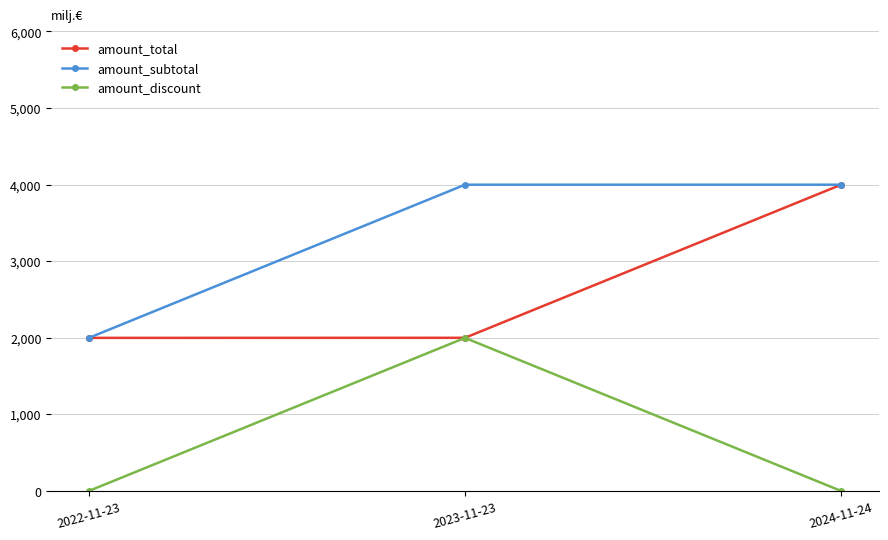

What is the maximum value shown in the chart?

3999